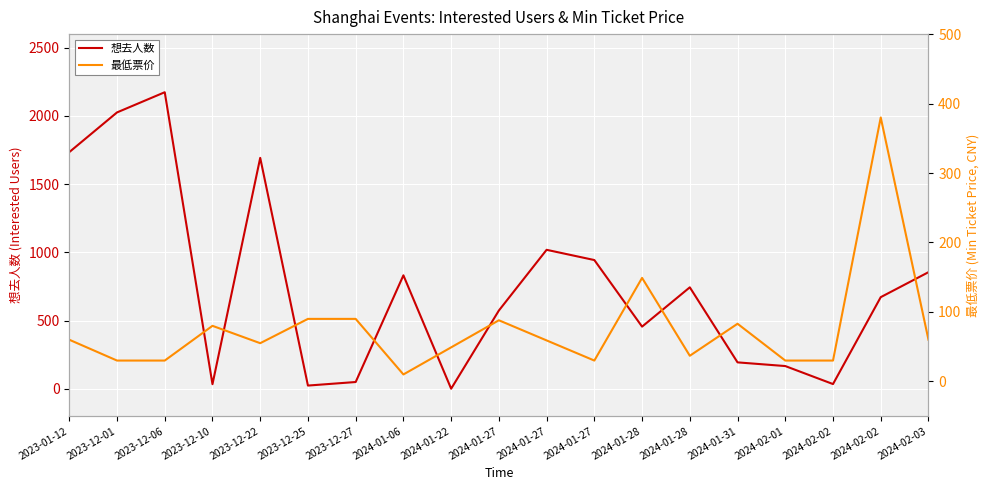

How many interior local peaks does the 最低票价 series have?

5